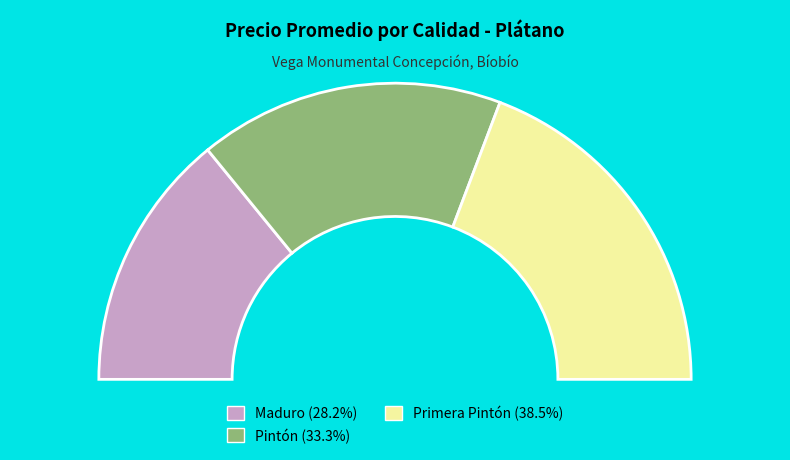

Which has a higher value, Maduro or Pintón?

Pintón